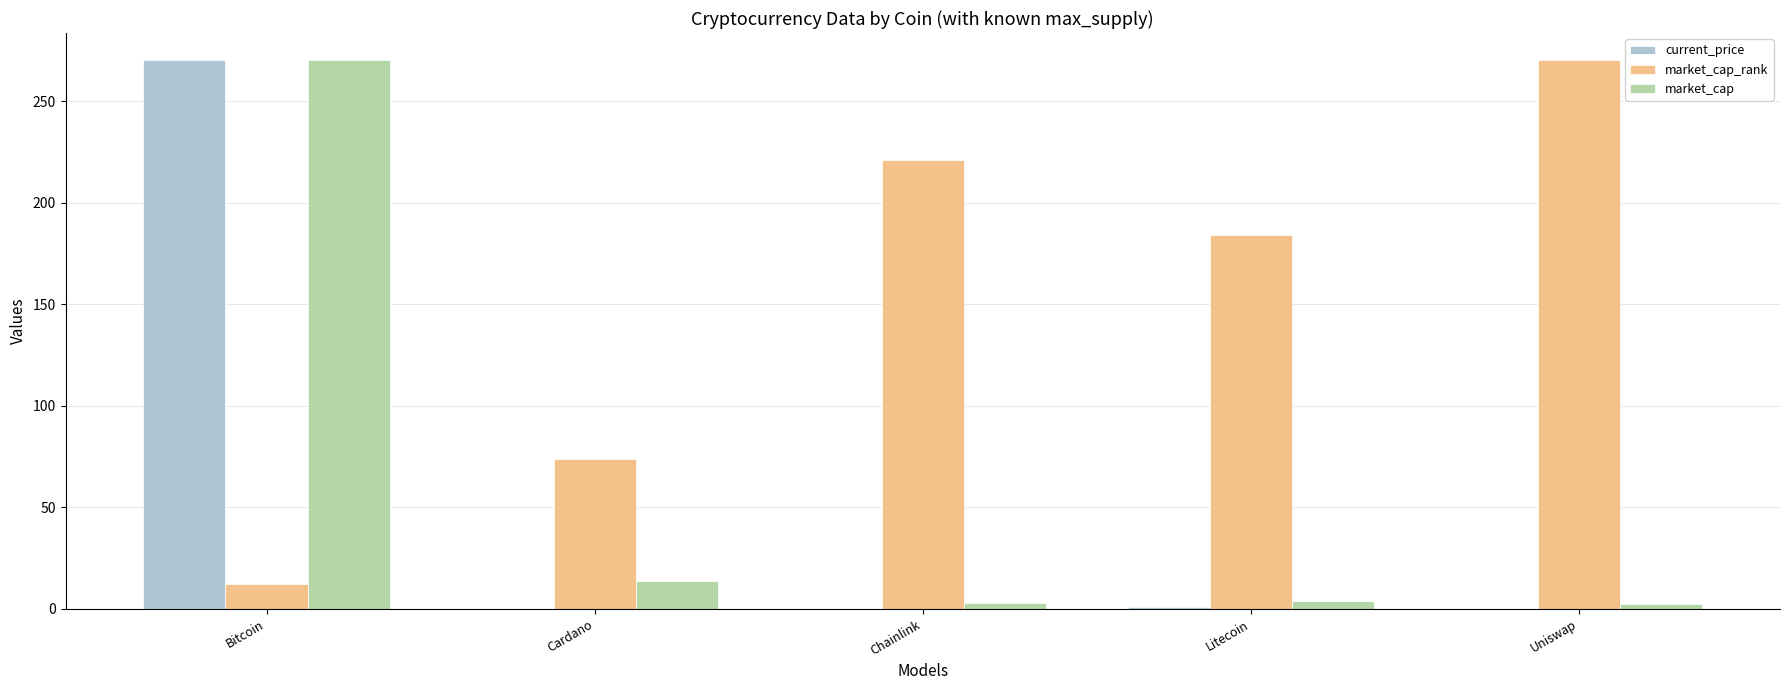

Count the number of data series in this chart.

3